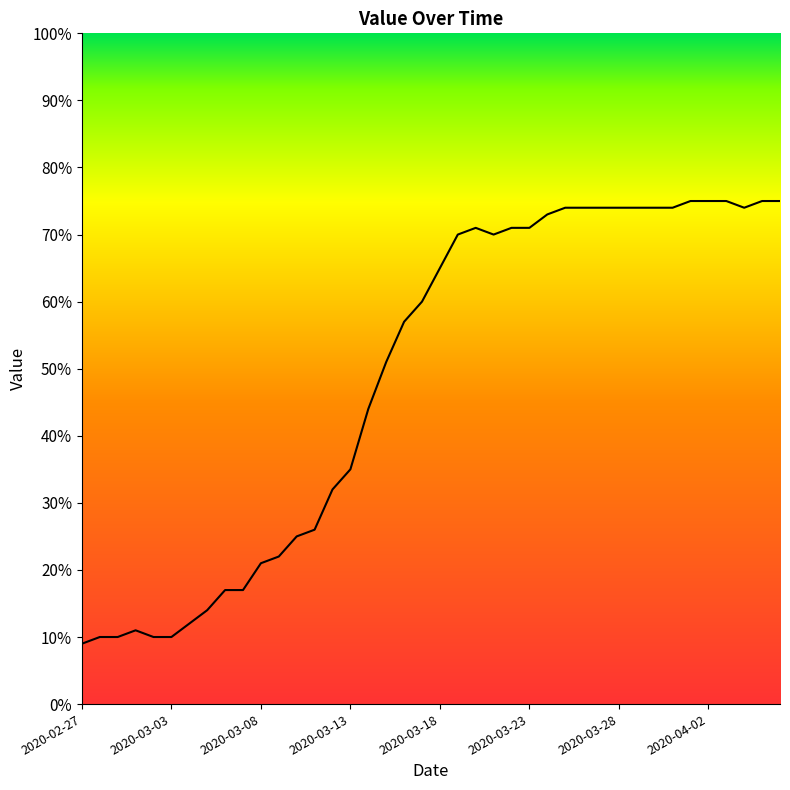

What is the difference between the maximum and minimum values?

66